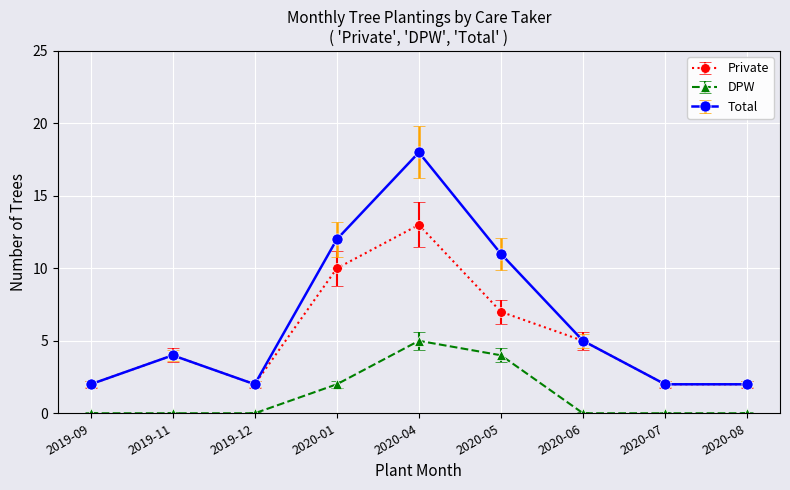

List the series in order of their overall mean, lowest first.

DPW, Private, Total